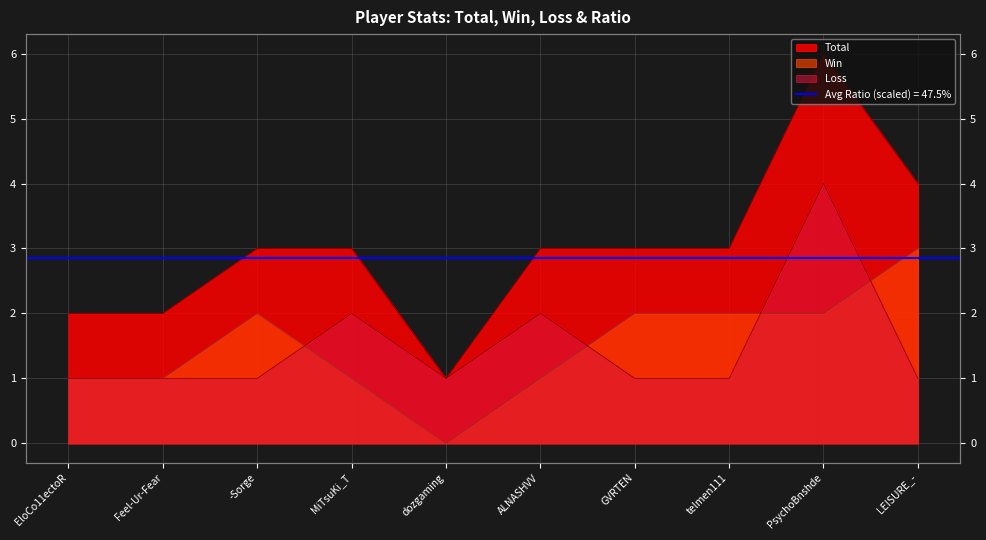

What is the label of the 6th point from the left?

ALNASHVV